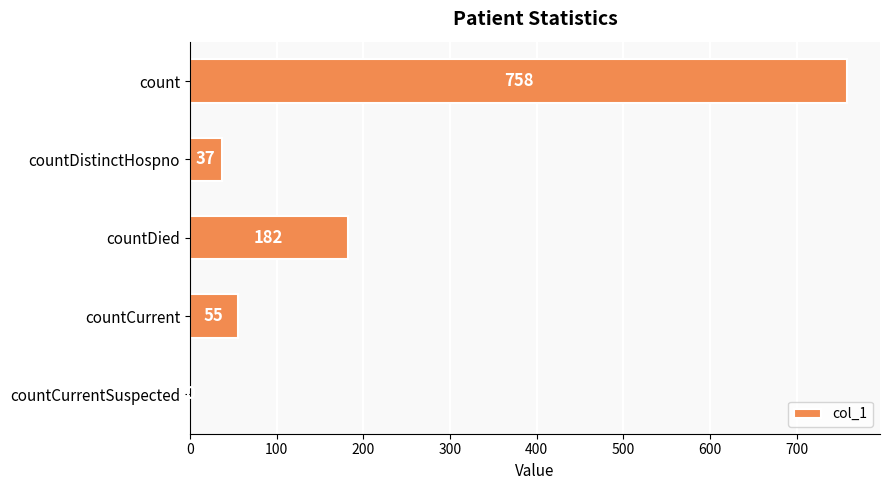

Reading bottom to top, transcribe all the data shown in this chart.

countCurrentSuspected=0	countCurrent=55	countDied=182	countDistinctHospno=37	count=758